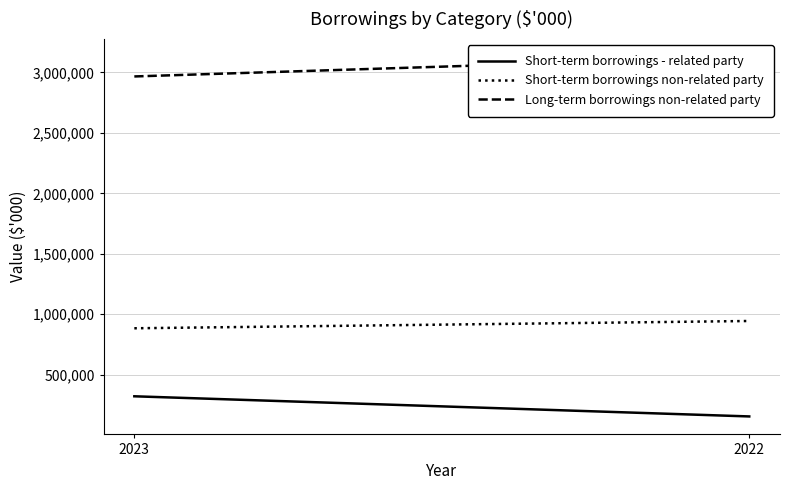

What are all the series names shown in the legend?

Short-term borrowings - related party, Short-term borrowings non-related party, Long-term borrowings non-related party